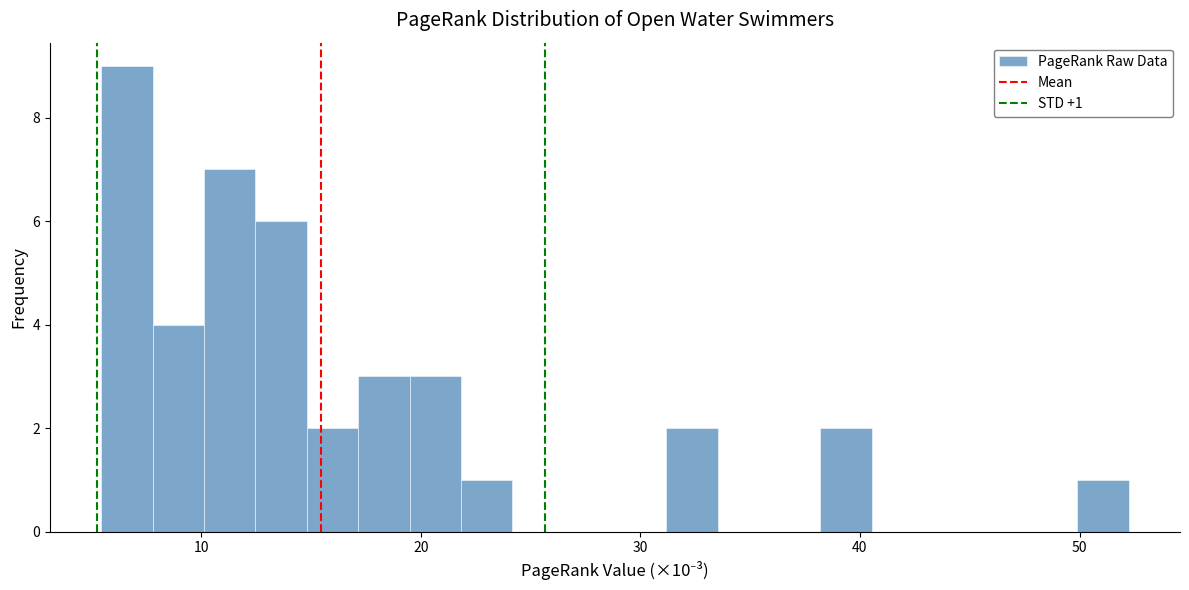

Around what value on the x-axis is the tallest bar? Give the approximate position of its centre, as read against the axis.

7